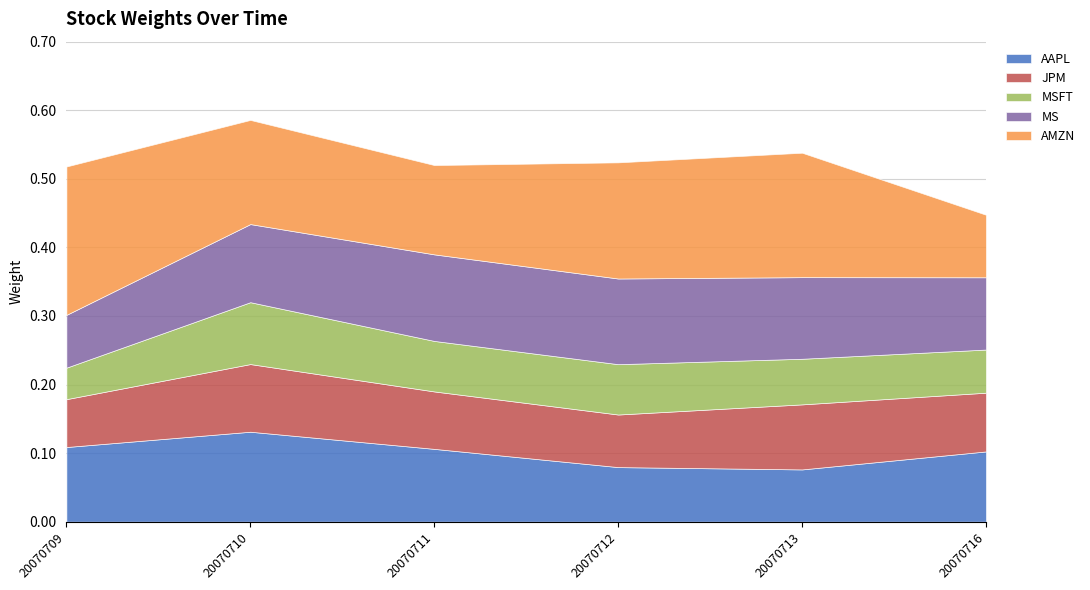

What is the difference between the highest and lowest values at 20070711?

0.1